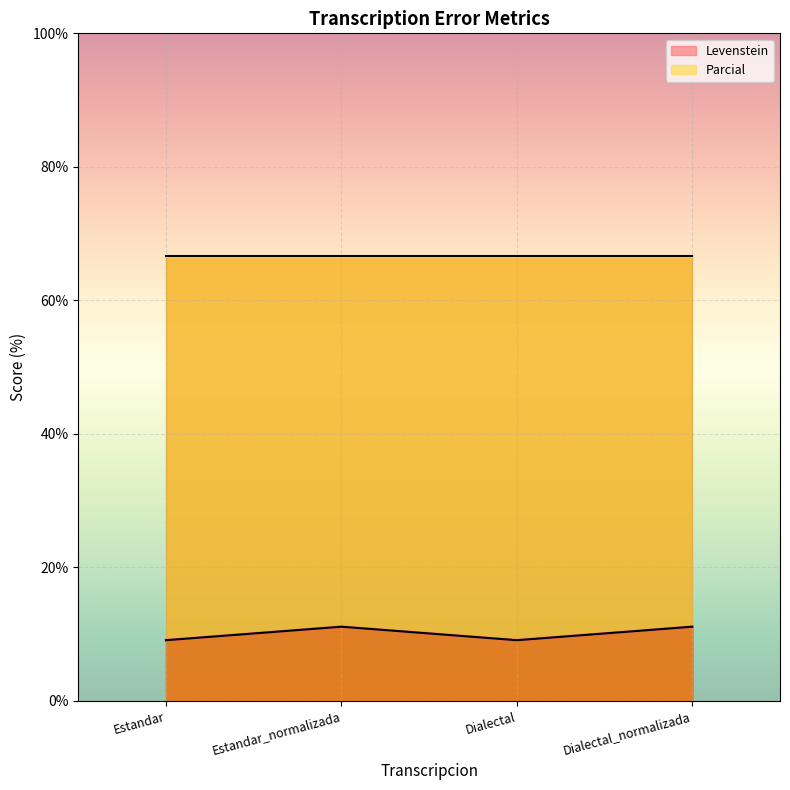

The value at Dialectal is 3.4. True or false?

False